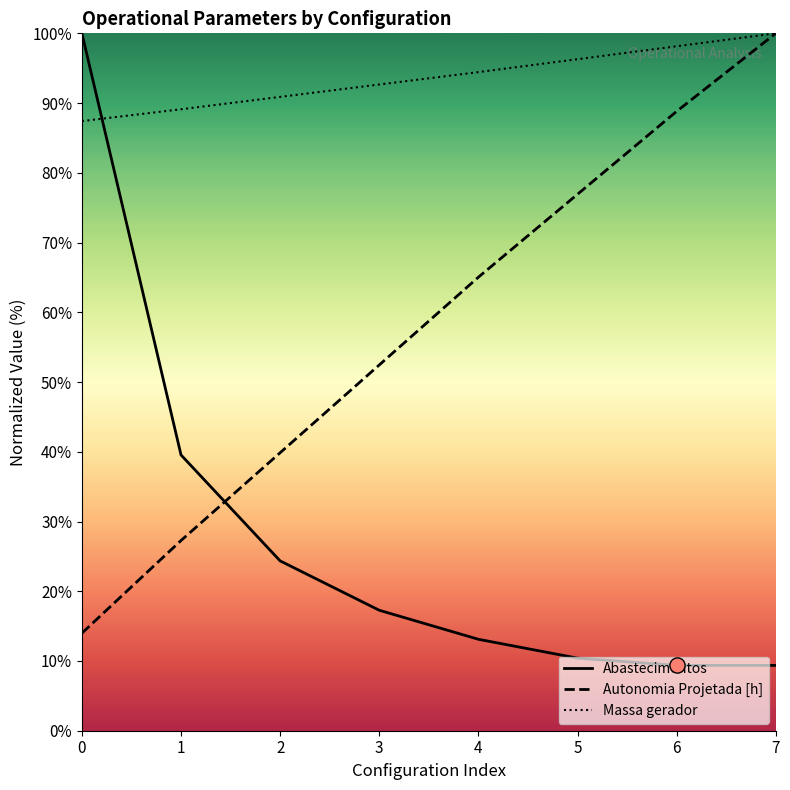

Which series has the largest total across all categories?

Massa gerador